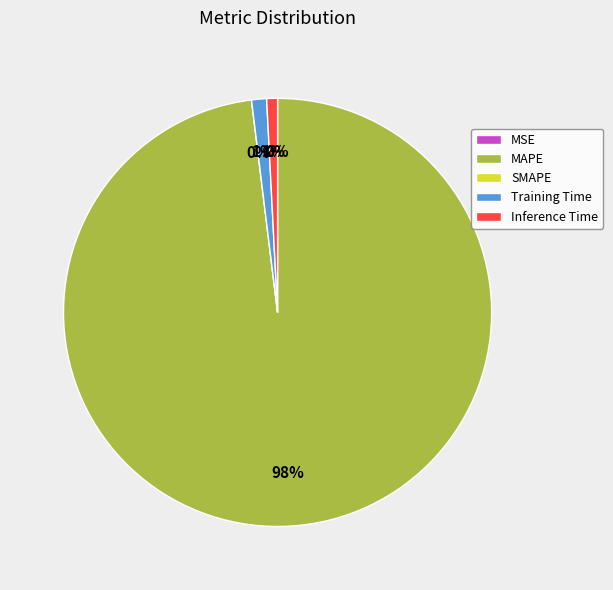

How many slices are in this pie chart?

5